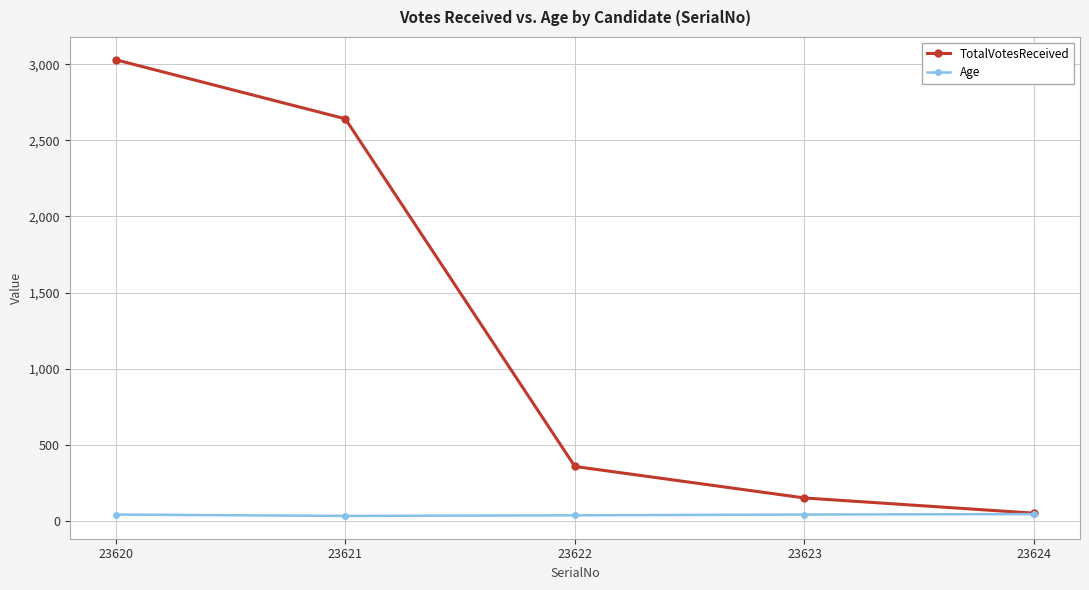

Which series has the largest range (max minus min)?

TotalVotesReceived